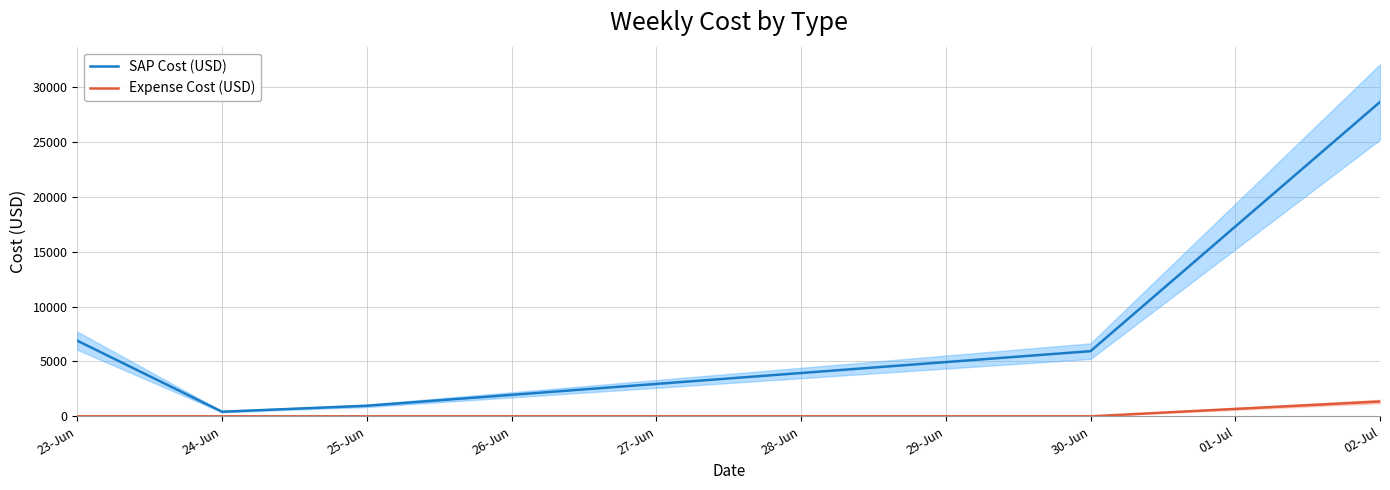

Reading left to right, transcribe all the data shown in this chart.

SAP Cost (USD): 6891.2	420.0	962.8	5936.7	28634.5
Expense Cost (USD): 0.0	0.0	0.0	0.0	1352.2